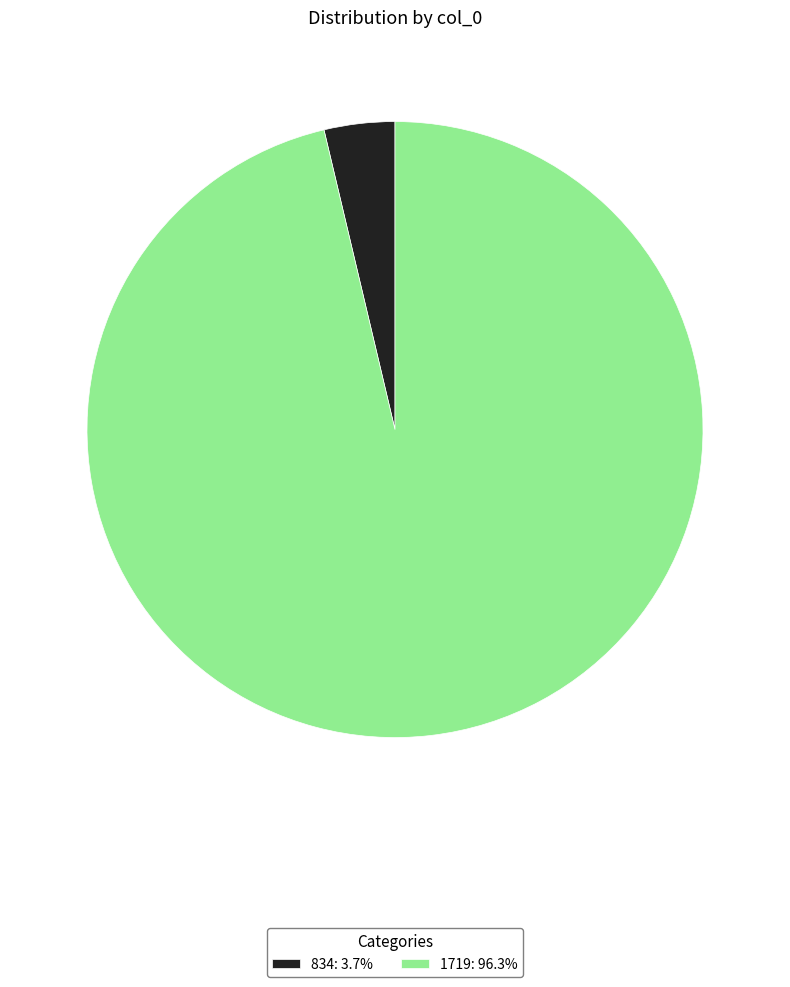

Combined, do 1719: 96.3% and 834: 3.7% account for over 50%?

Yes